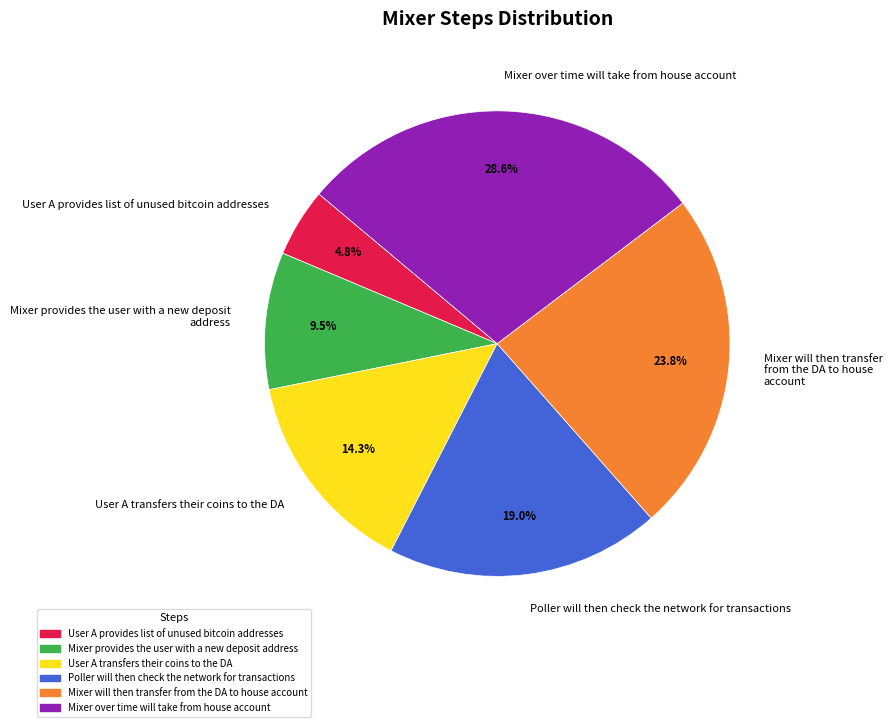

How many segments does this pie chart have?

6